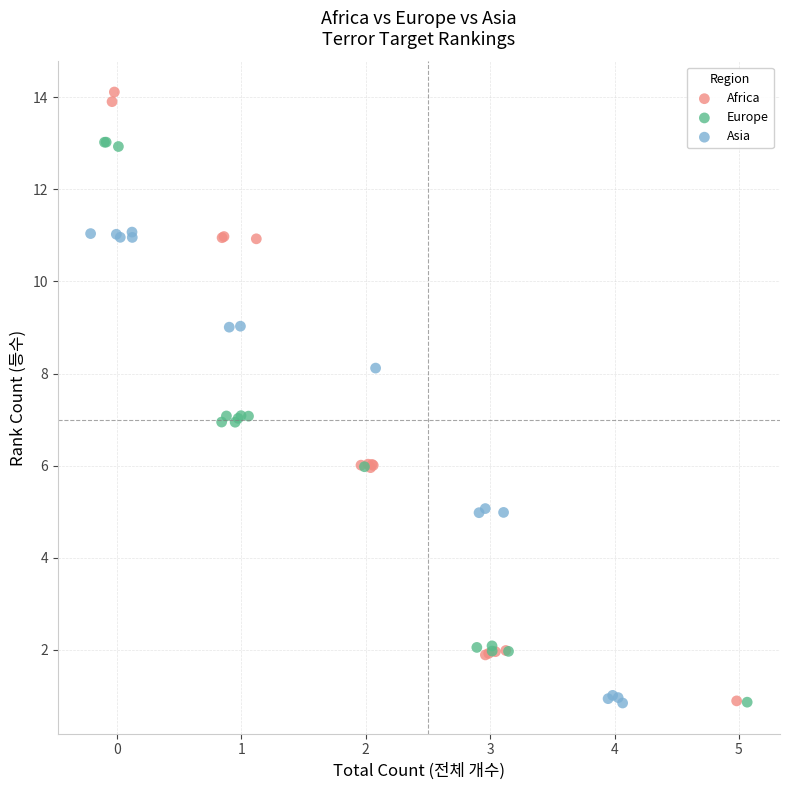

Which series contains the highest Y value?

Africa